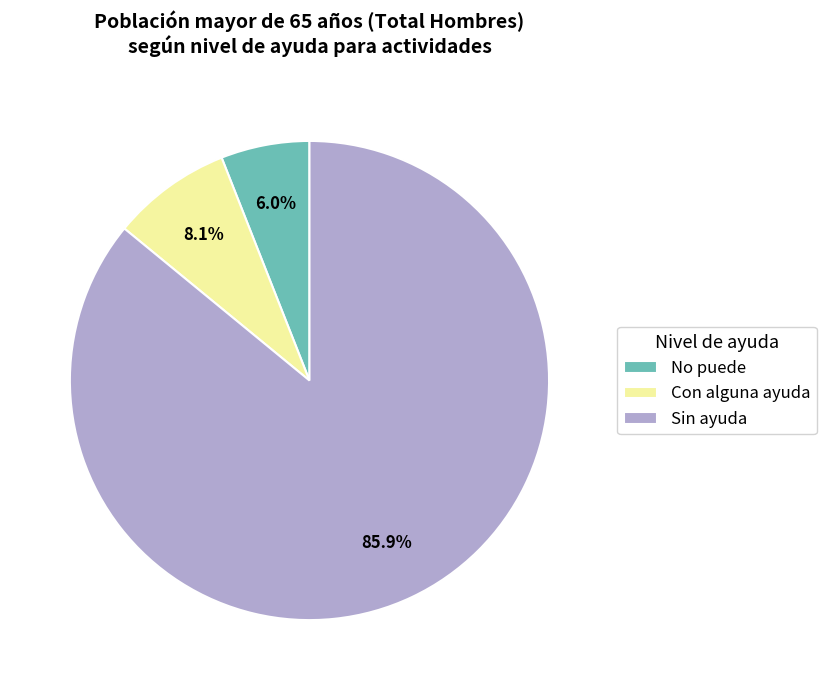

Is No puede the majority of the pie?

No